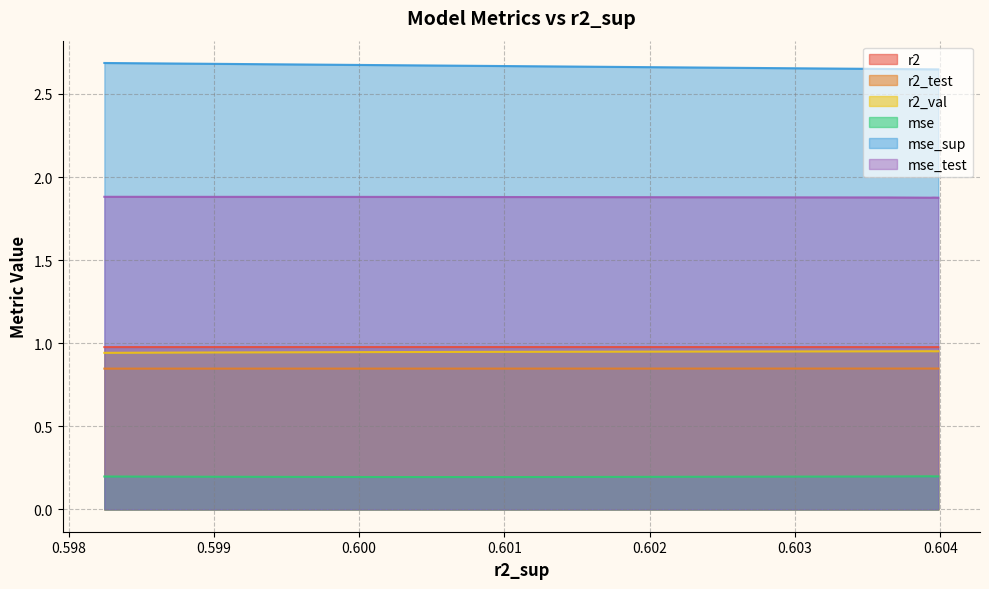

Rank the series at model_2_38_4 from highest to lowest value.

mse_sup, mse_test, r2, r2_val, r2_test, mse